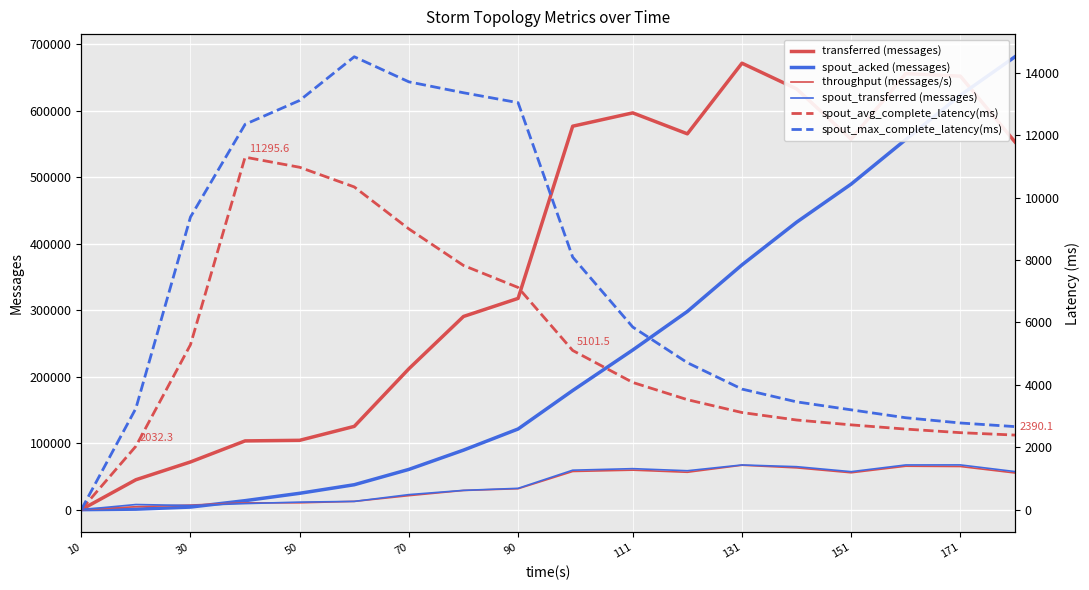

How many positive values does the spout_max_complete_latency(ms) series have?

17